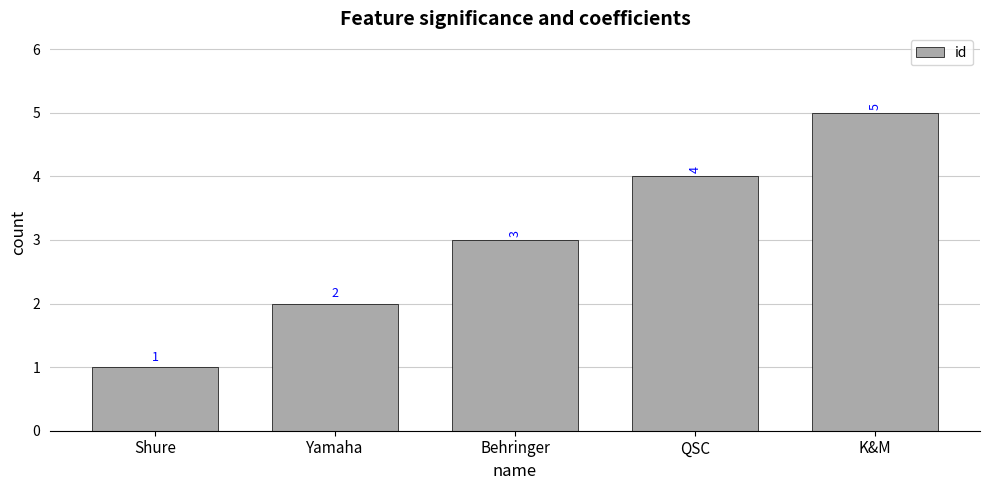

List the labels in order of value, largest first.

K&M, QSC, Behringer, Yamaha, Shure